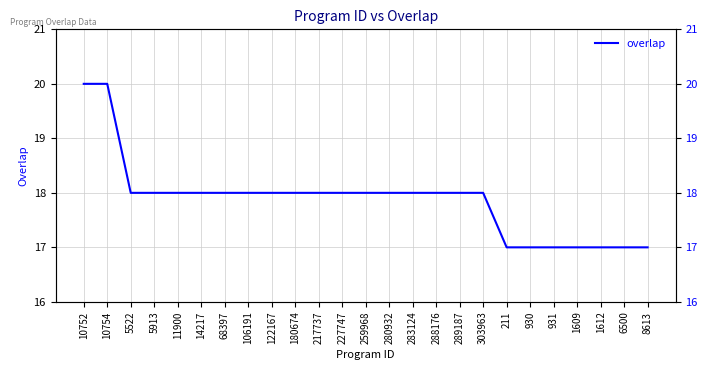

Reading right to left, transcribe all the data shown in this chart.

8613=17	6500=17	1612=17	1609=17	931=17	930=17	211=17	303963=18	289187=18	288176=18	283124=18	280932=18	259968=18	227747=18	217737=18	180674=18	122167=18	106191=18	68397=18	14217=18	11900=18	5913=18	5522=18	10754=20	10752=20